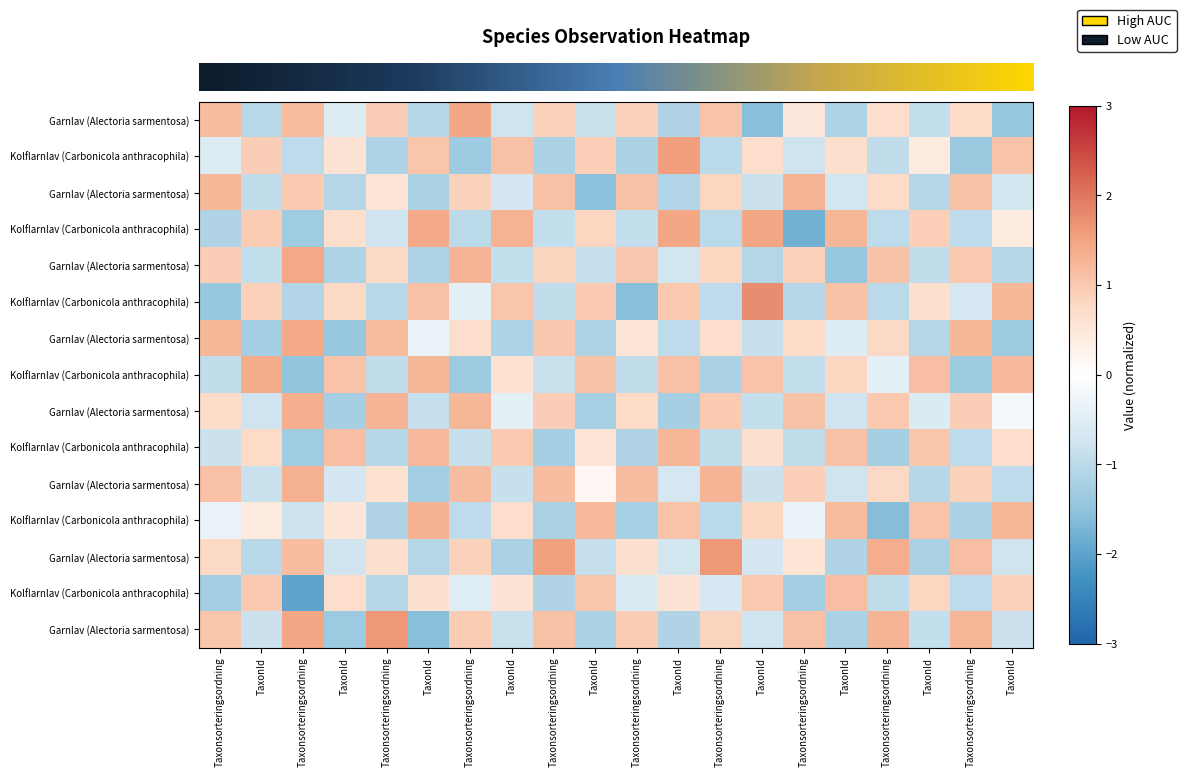

Which label corresponds to the smallest value in the chart?

Taxonsorteringsordning